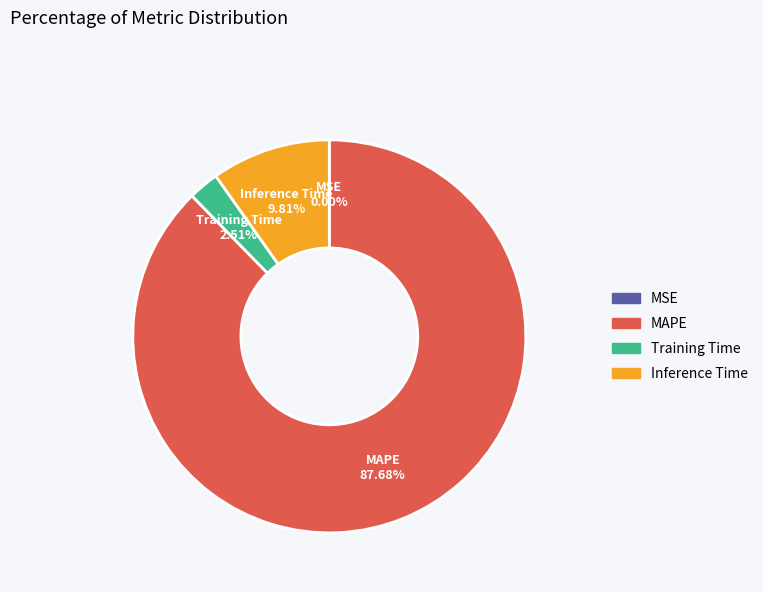

Which category has the biggest portion of the pie?

MAPE